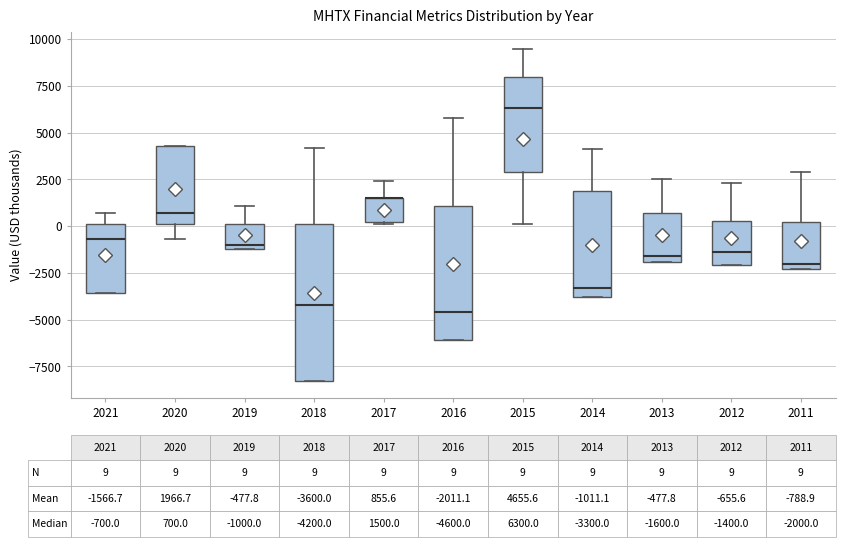

Which box is the tallest, from its lower edge to its upper edge?

2018